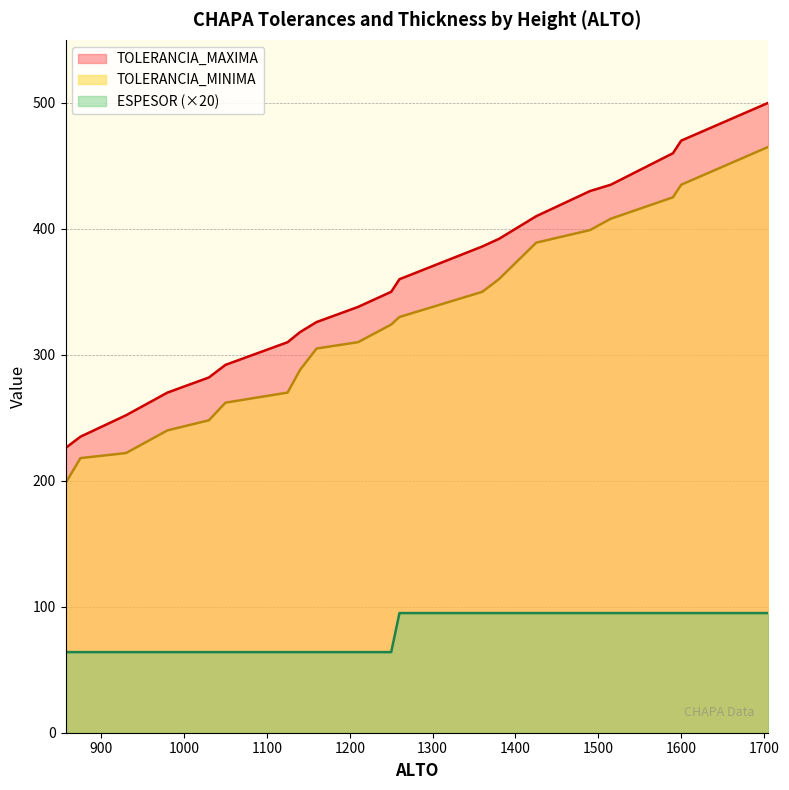

At which label does TOLERANCIA_MAXIMA reach its peak?

1705